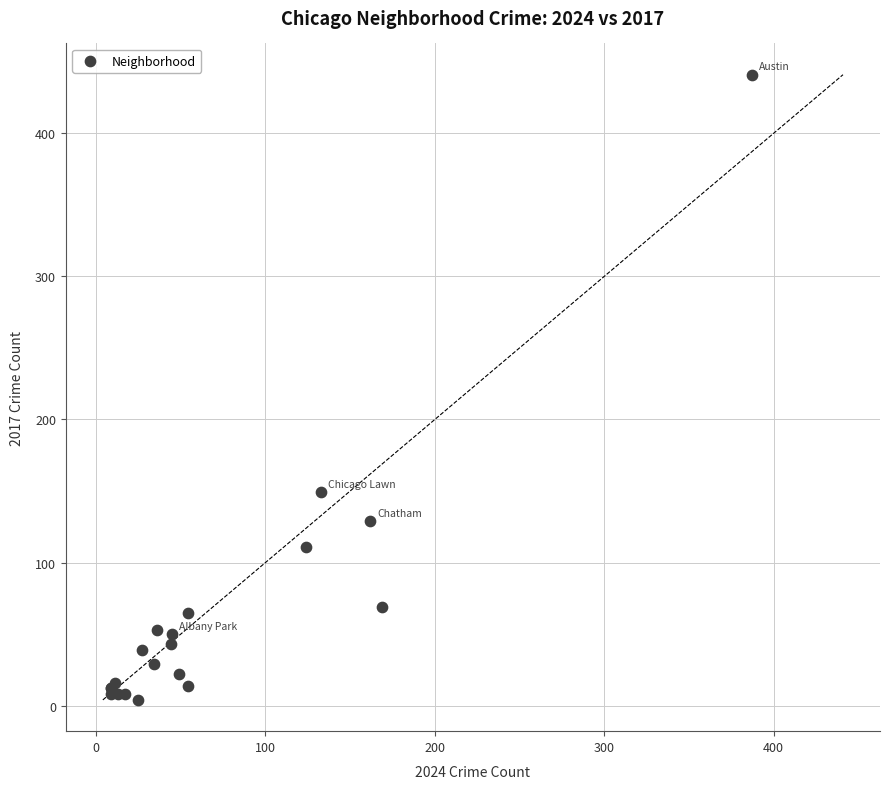

What Y value in the scatter plot is closest to 222?

149